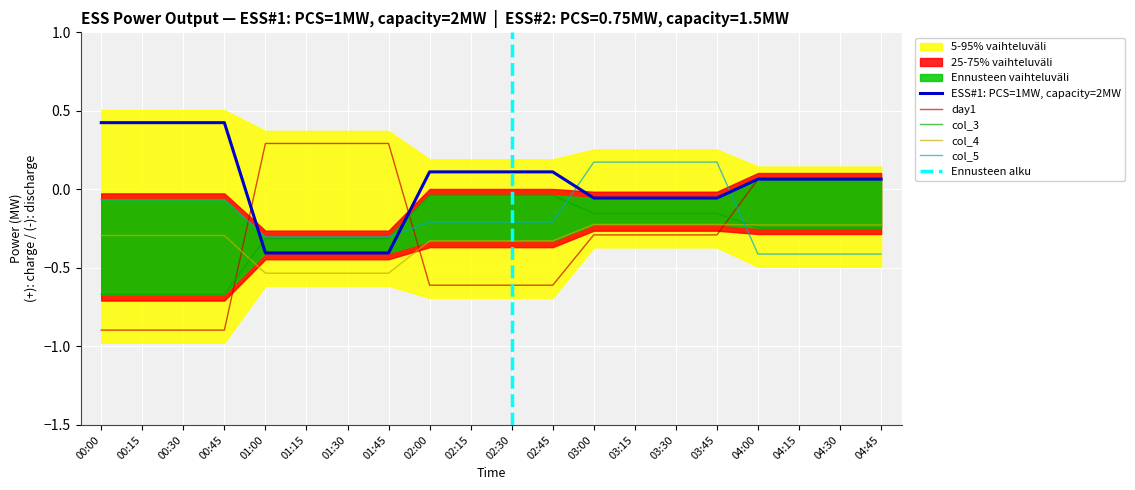

What is the difference between the day1 values at 03:45 and 04:00?

0.4